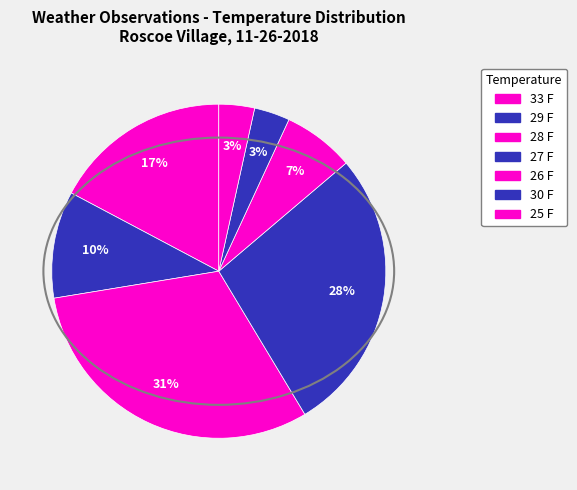

How many segments does this pie chart have?

7